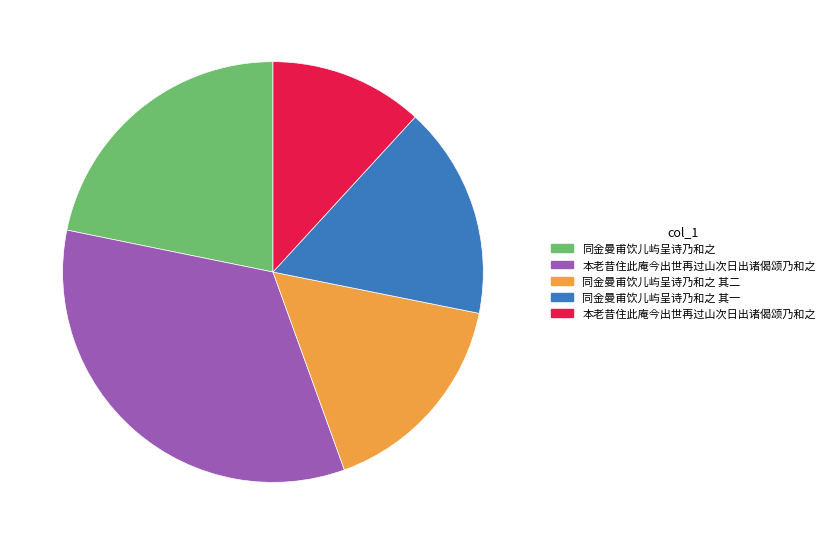

Does any single category account for the majority?

No